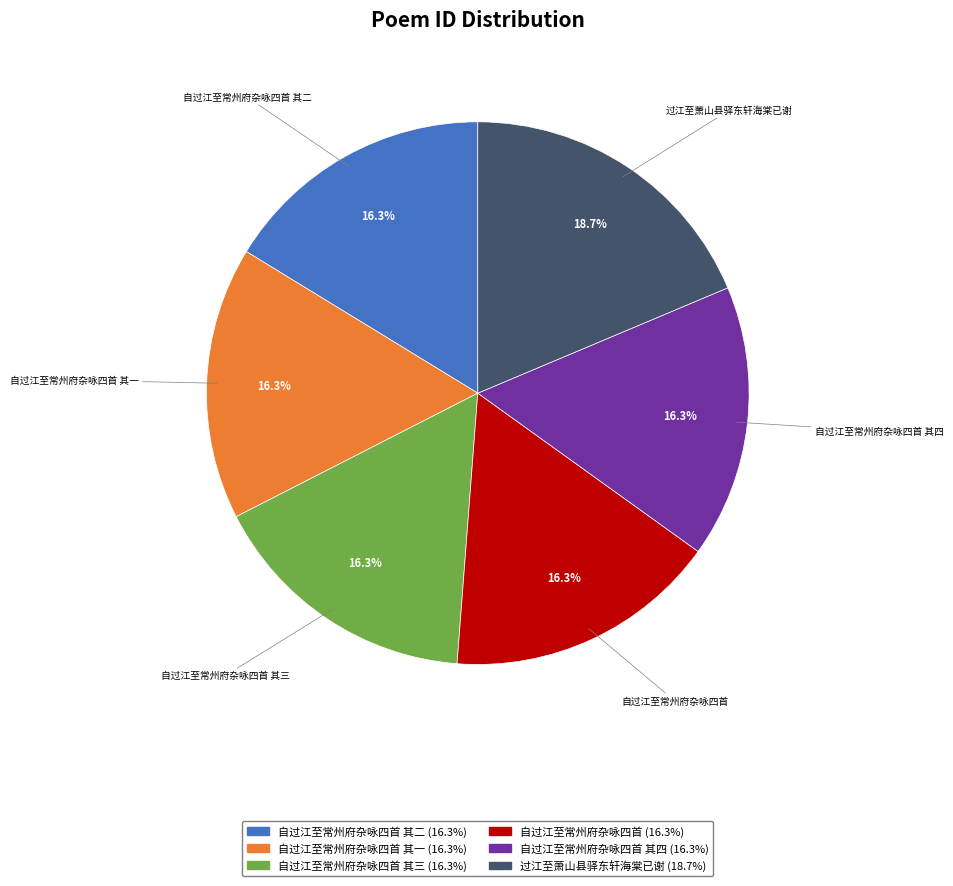

Does any single category account for the majority?

No